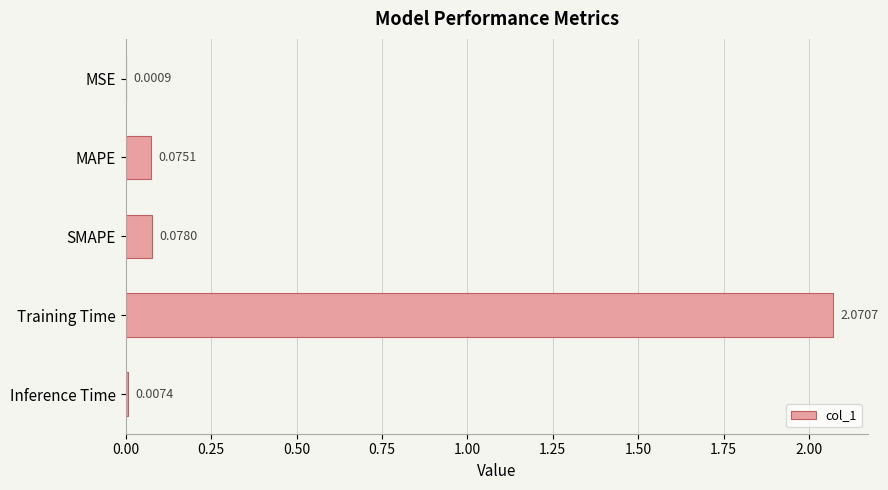

What is the sum of all values?

2.2